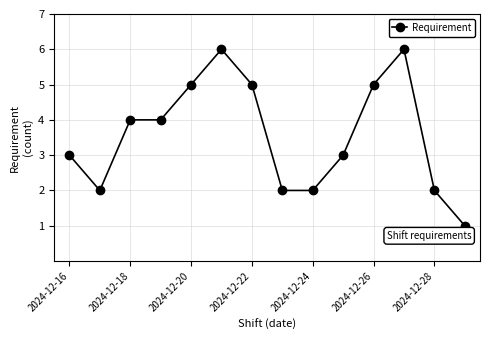

What is the value of the 13th point from the left?

2